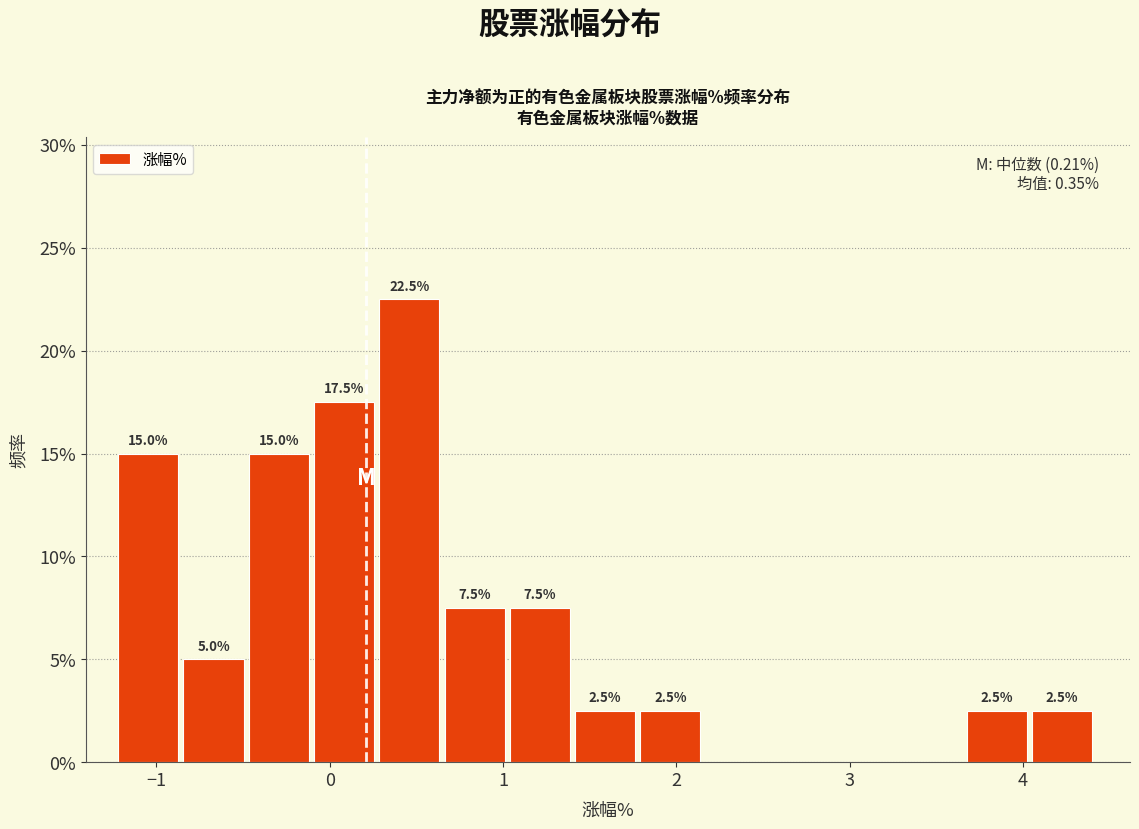

Read against the x-axis, roughly where is the centre of the tallest bar?

0.5